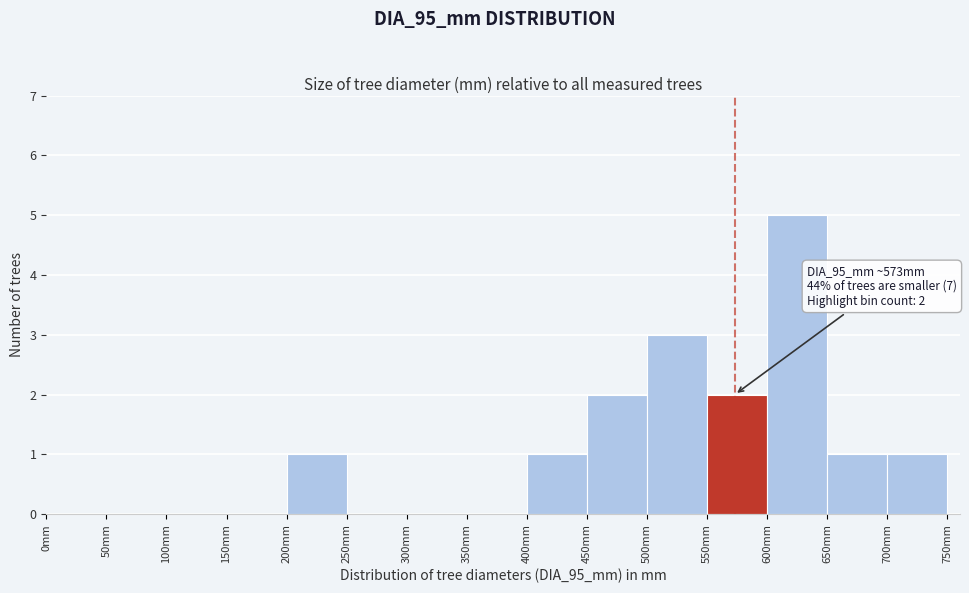

Over which range of the x-axis is the bar tallest?

600 to 650